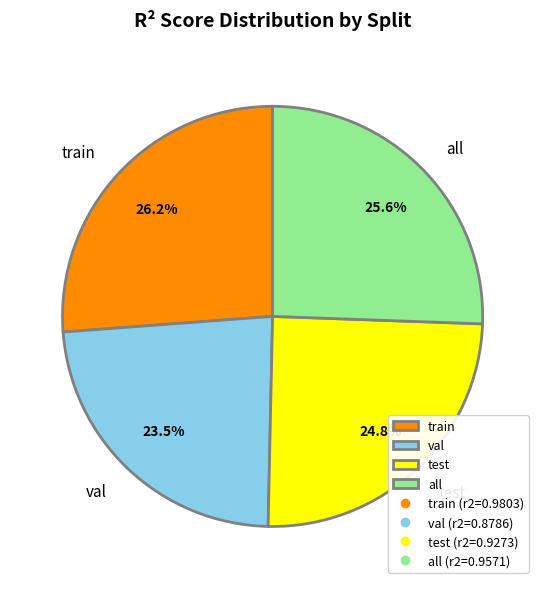

What is the smallest slice in the pie chart?

val